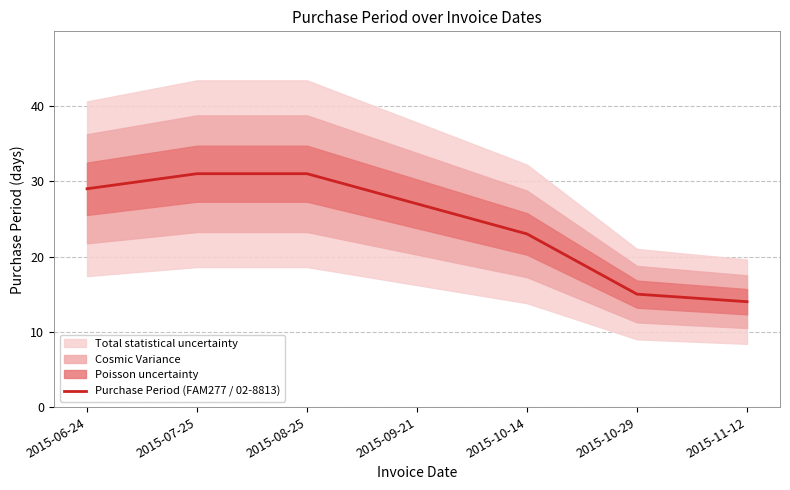

True or false: there are more than 2 points higher than both neighbors.

False